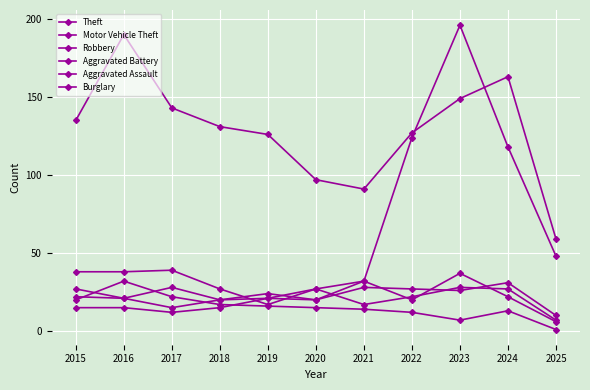

What is the total value across all series at 2023?

443